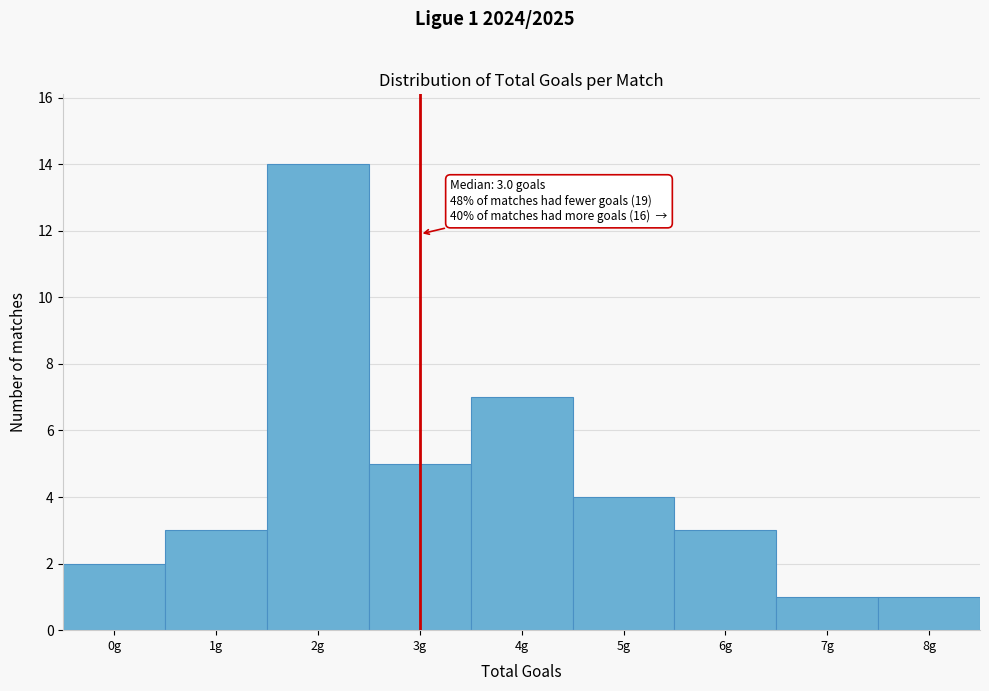

Over which range of the x-axis is the bar tallest?

1.5 to 2.5